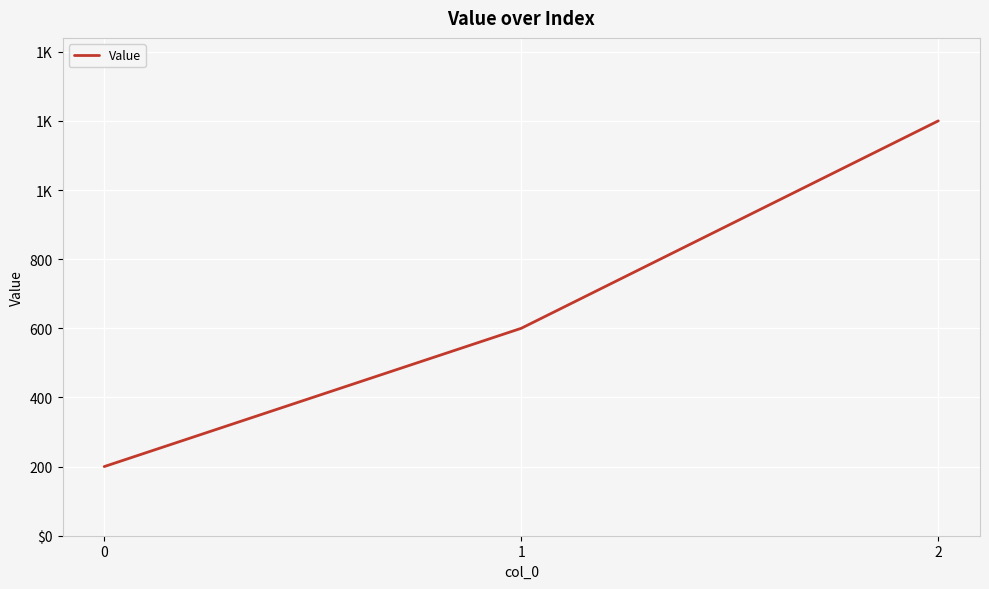

Does the chart display data point markers on the line(s)?

No